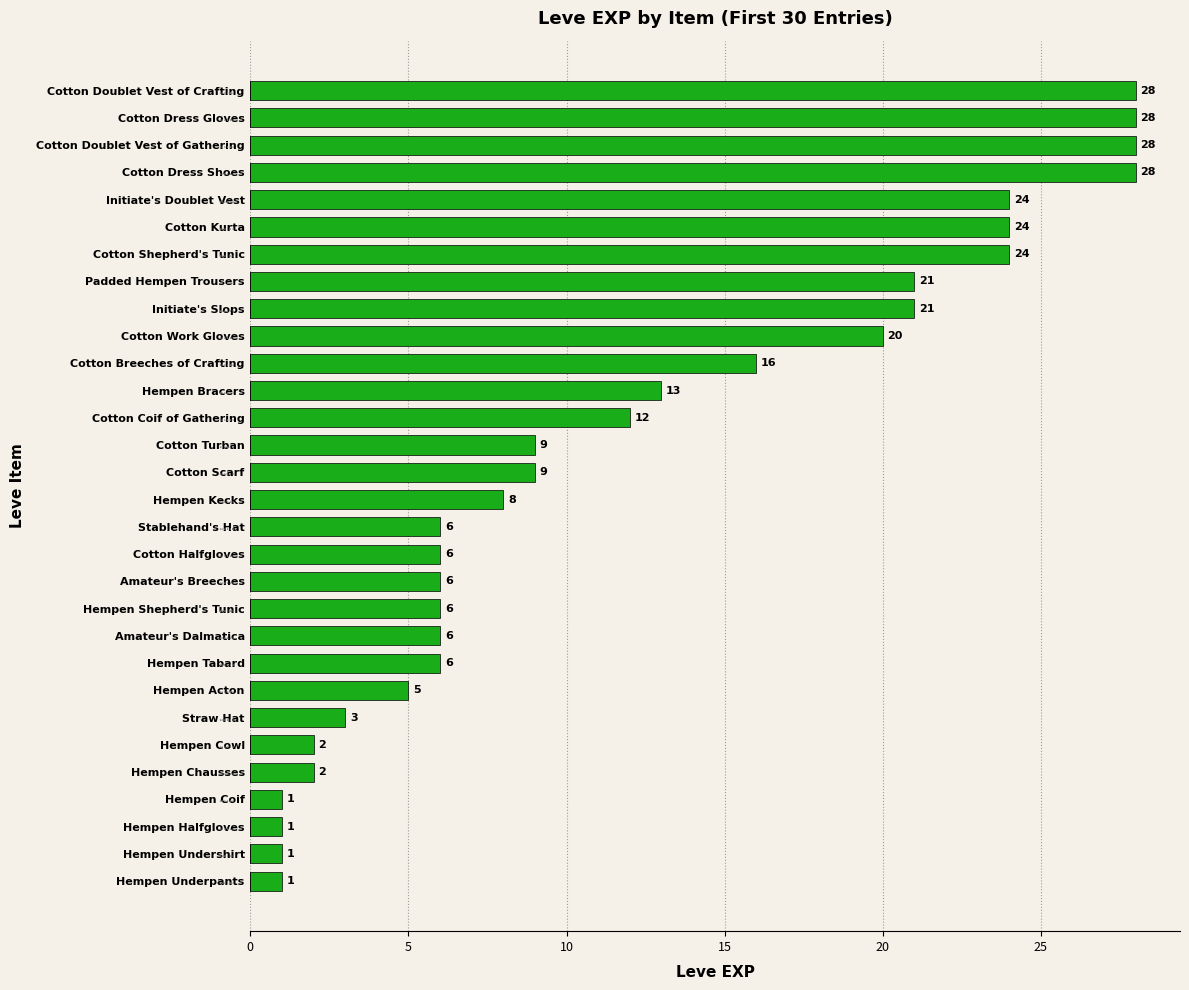

What is the maximum value shown in the chart?

28